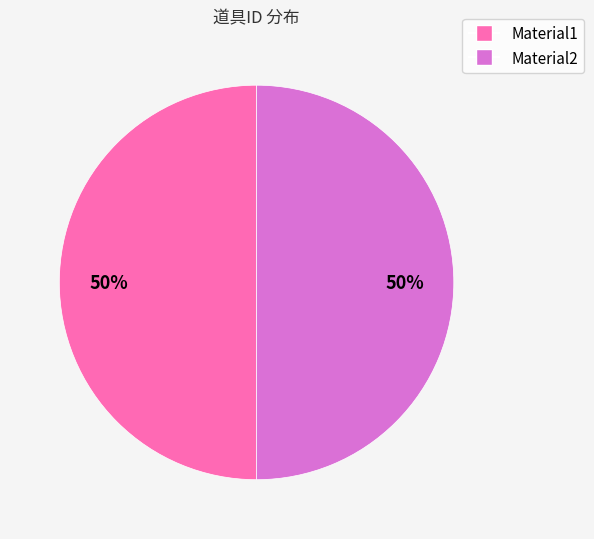

The Material1 slice represents 50% of the pie. True or false?

True